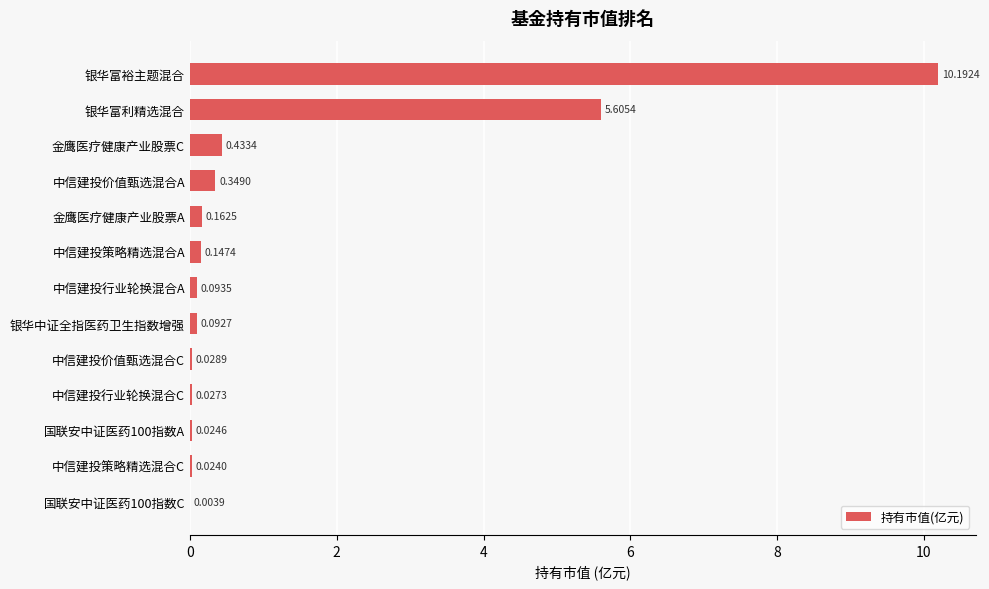

Which has a higher value, 金鹰医疗健康产业股票A or 中信建投策略精选混合C?

金鹰医疗健康产业股票A